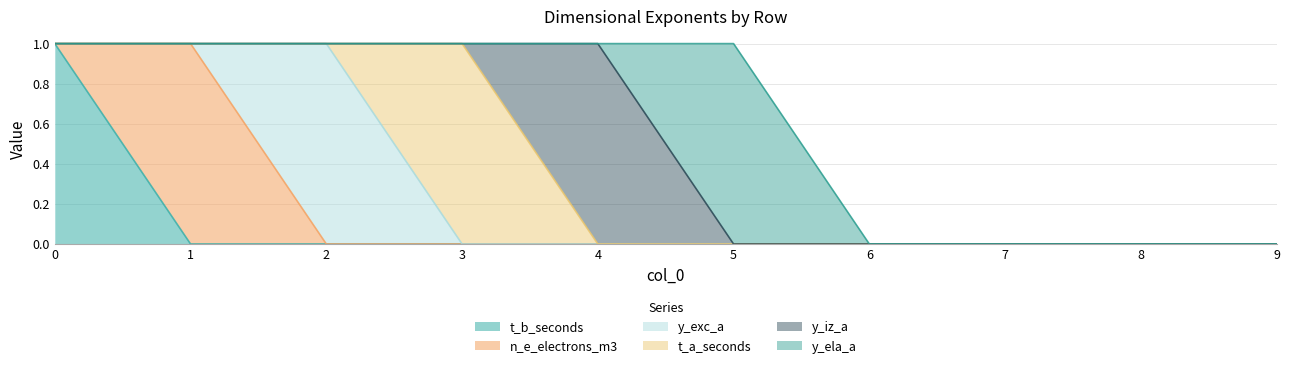

The value of t_b_seconds at 6 is -1. True or false?

False